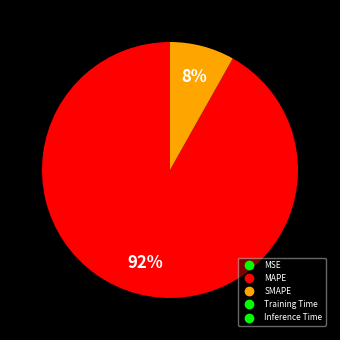

What is the change in value from SMAPE to Training Time?

-182.2